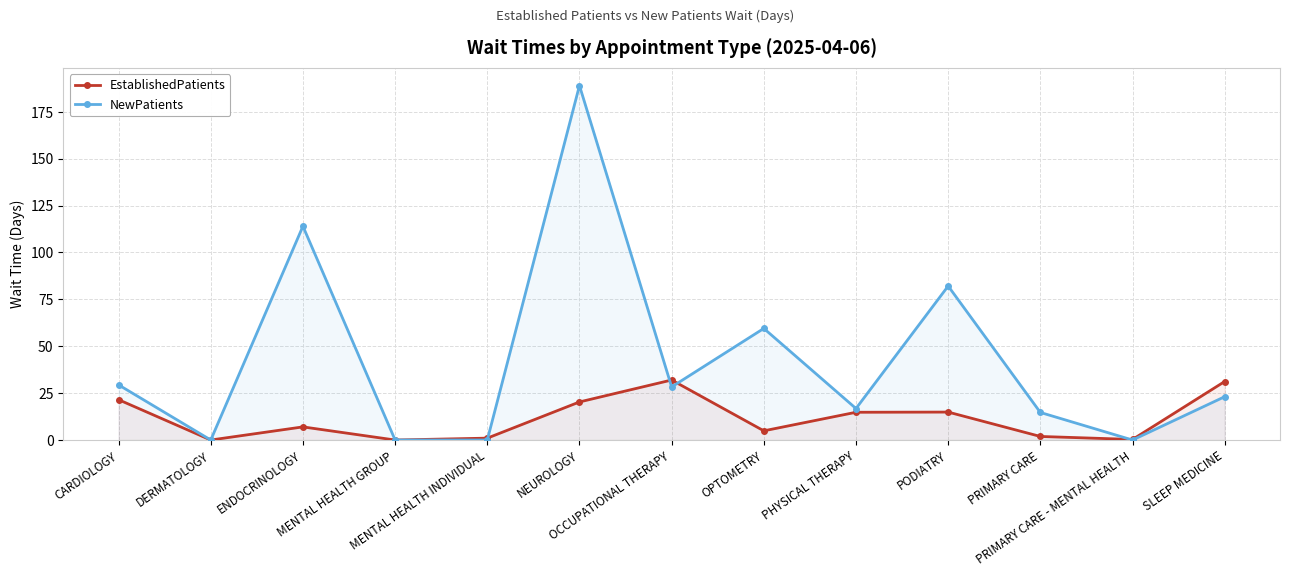

True or false: NewPatients has a value of 76.3 at MENTAL HEALTH INDIVIDUAL.

False